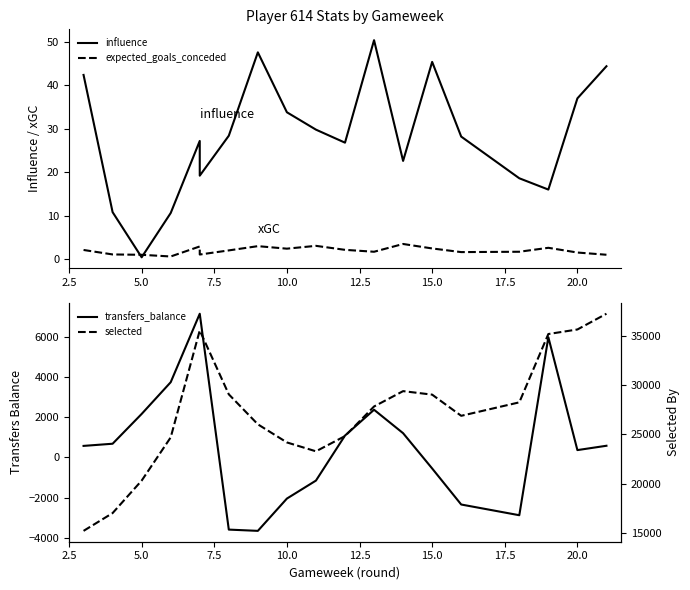

Count the number of categories in the chart.

19